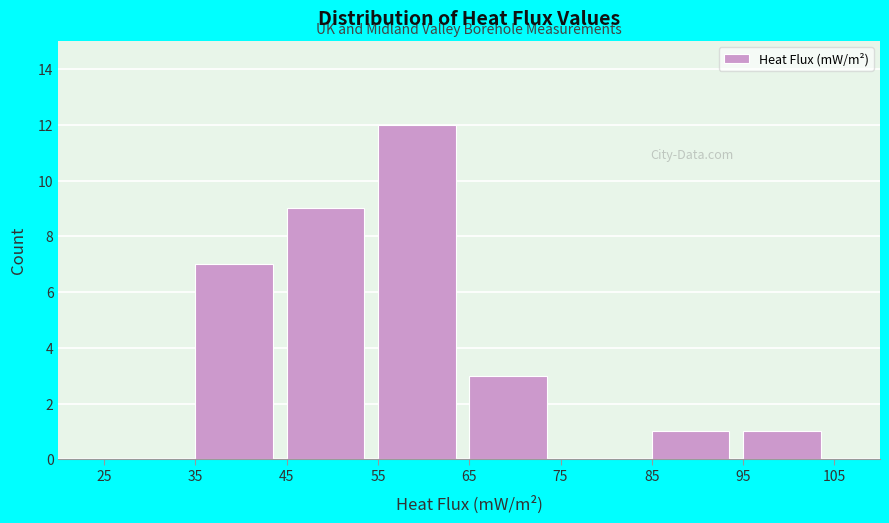

Reading left to right, transcribe this chart: for each bar, give the range it covers on the x-axis and its height. The values are not printed on the chart, so give them approximately, as read against the axis.

25 to 35: 0
35 to 45: 7
45 to 55: 9
55 to 65: 12
65 to 75: 3
75 to 85: 0
85 to 95: 1
95 to 105: 1